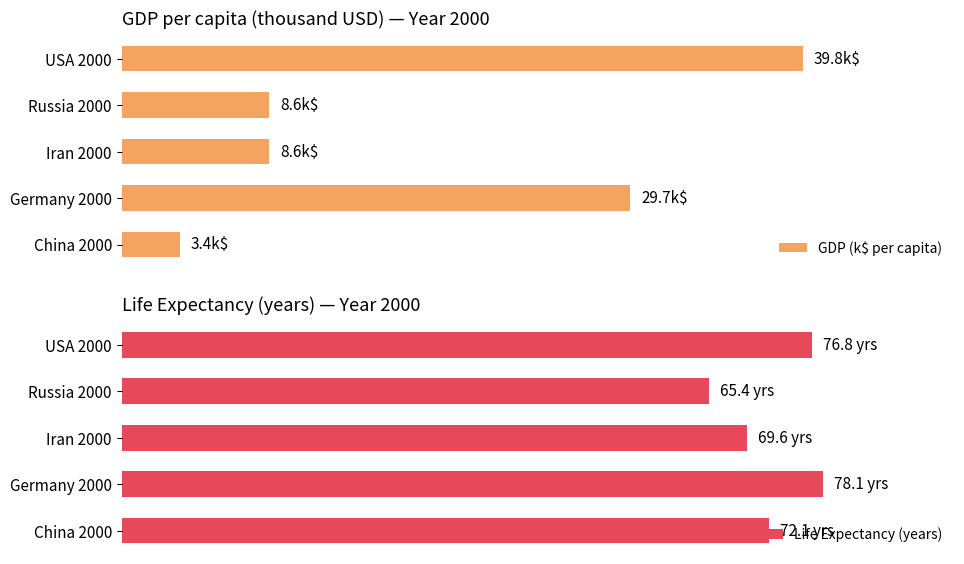

How many bars are there in total?

10